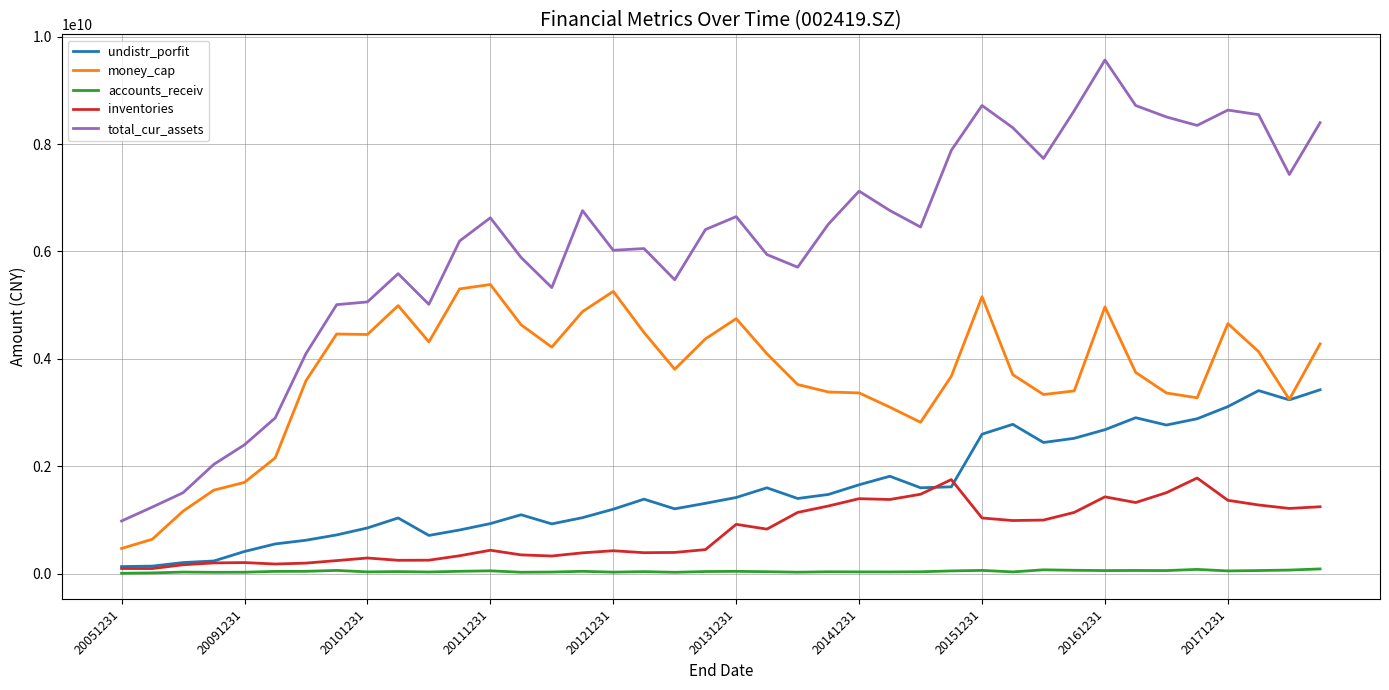

True or false: inventories and total_cur_assets cross at least once.

False